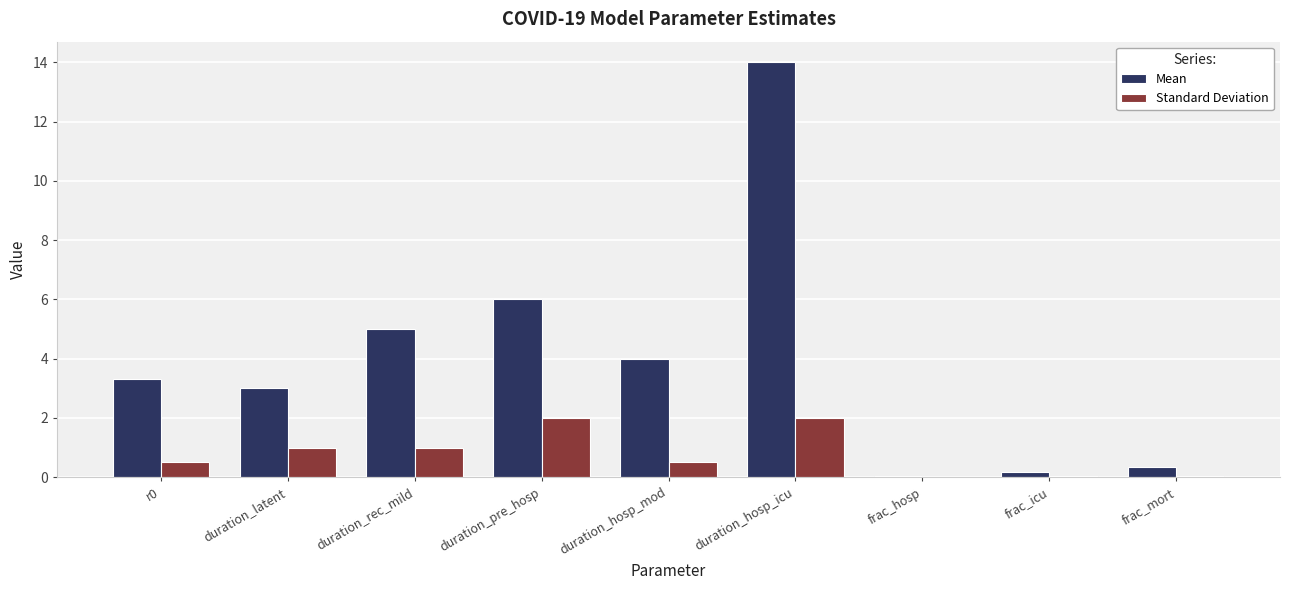

Is it true that Standard Deviation equals 0.5 at r0?

True